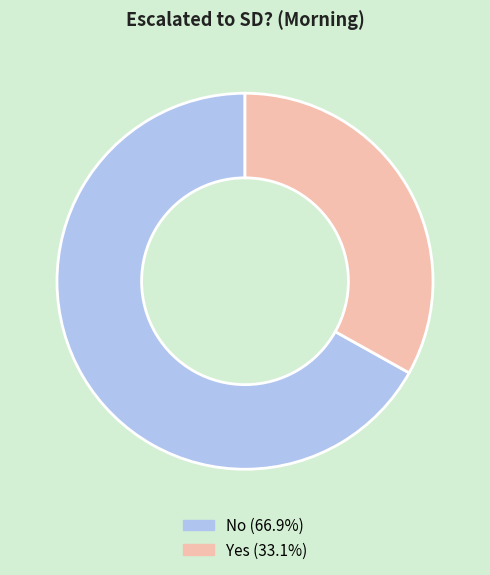

How many segments does this pie chart have?

2